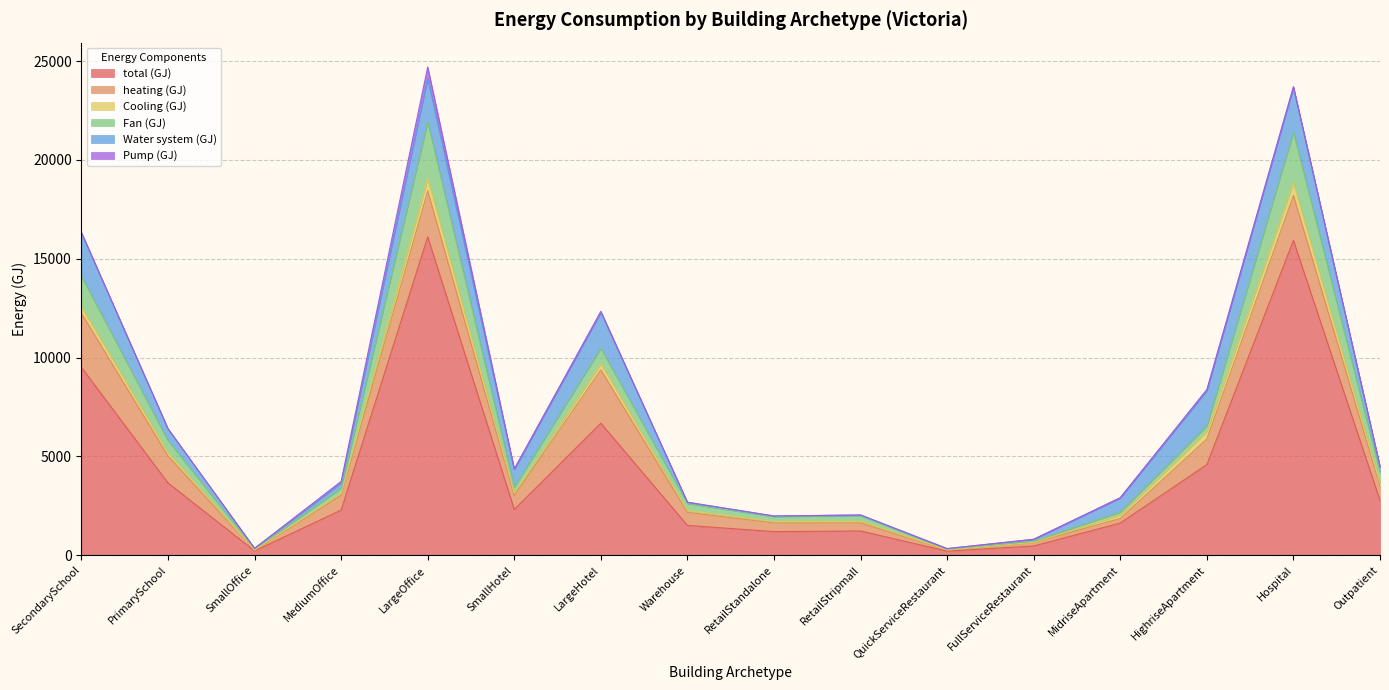

What position from the right is LargeHotel?

10